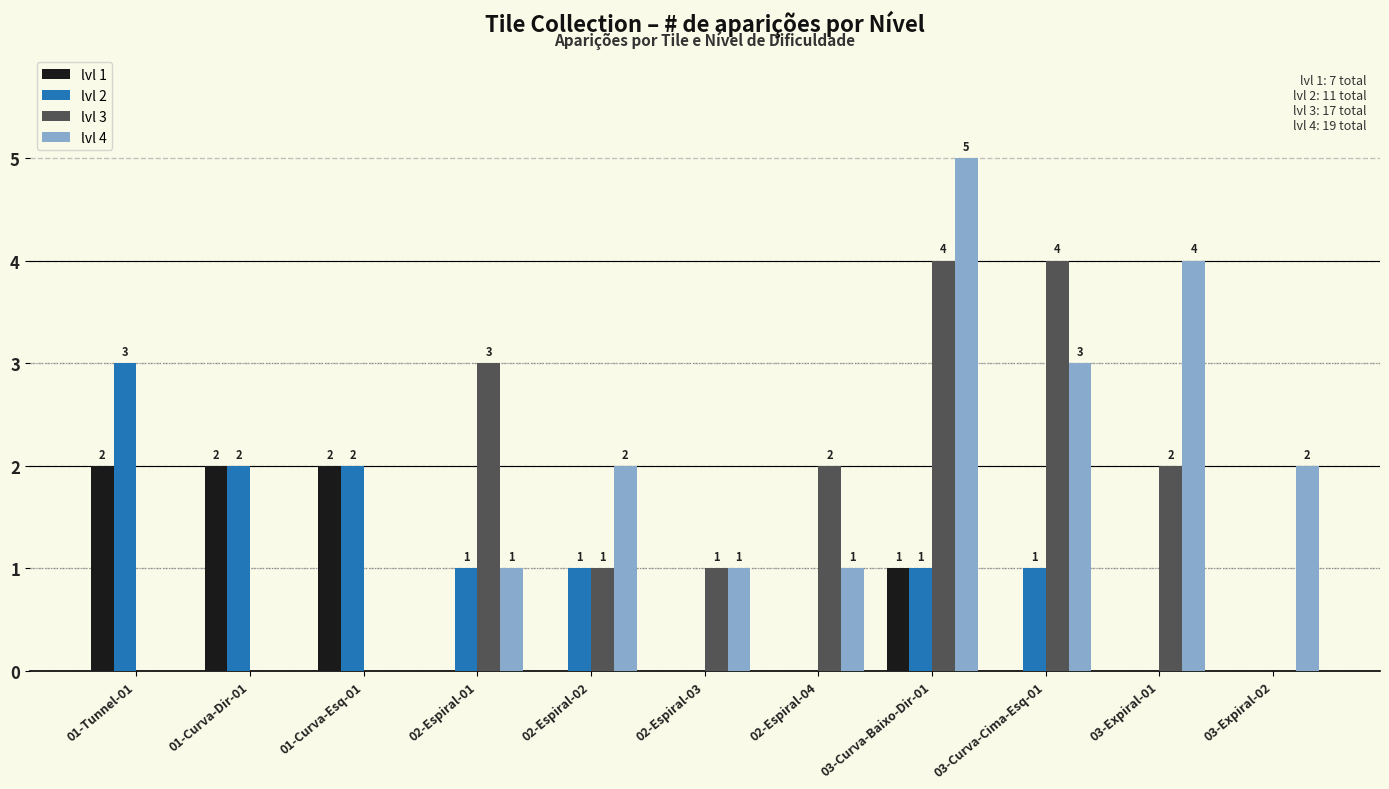

Which series has the largest range (max minus min)?

lvl 4